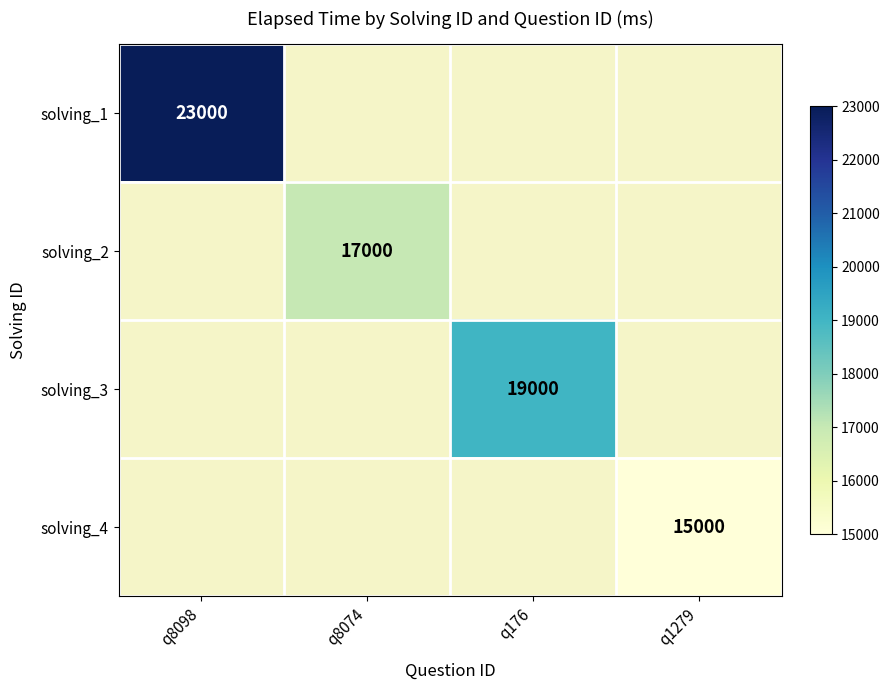

How many distinct data groups are displayed?

4